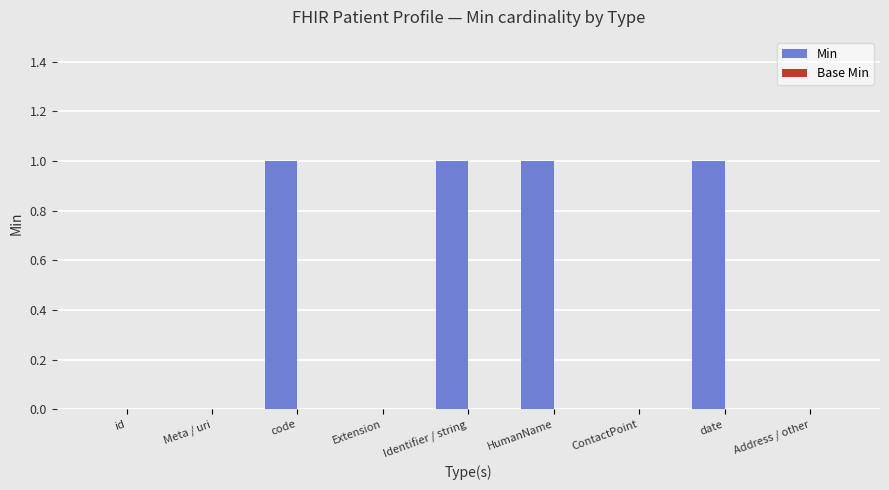

What is the change in value from ContactPoint to date?

+1